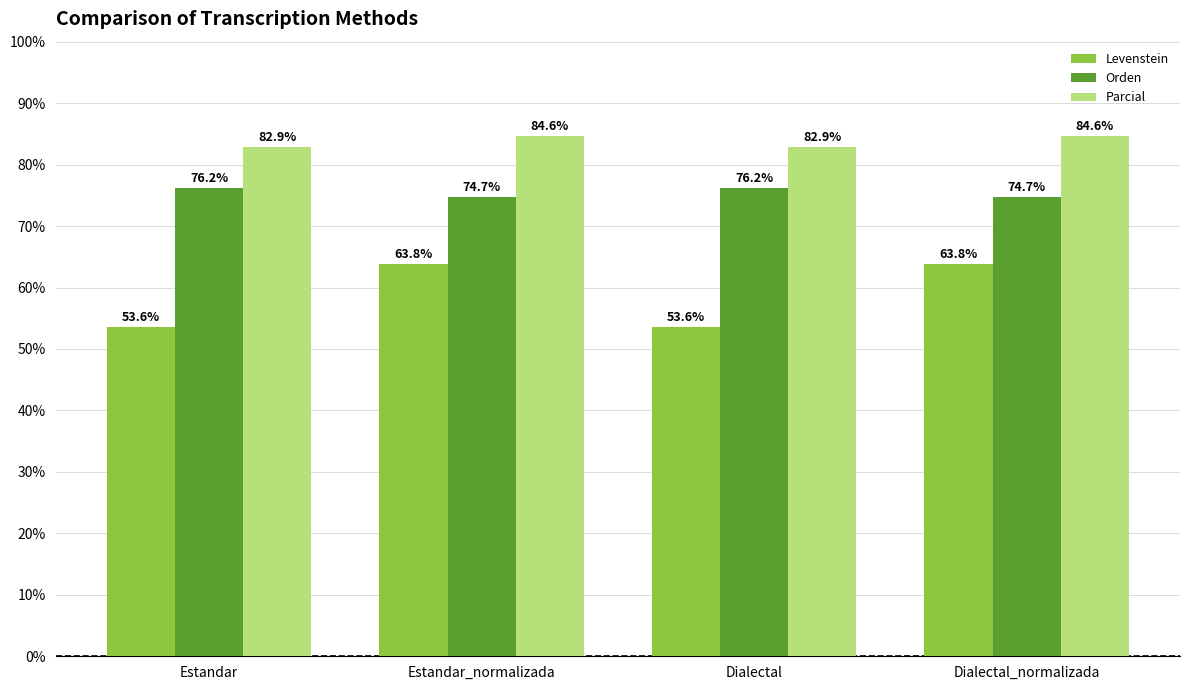

The value of Parcial at Estandar_normalizada is 17.5. True or false?

False